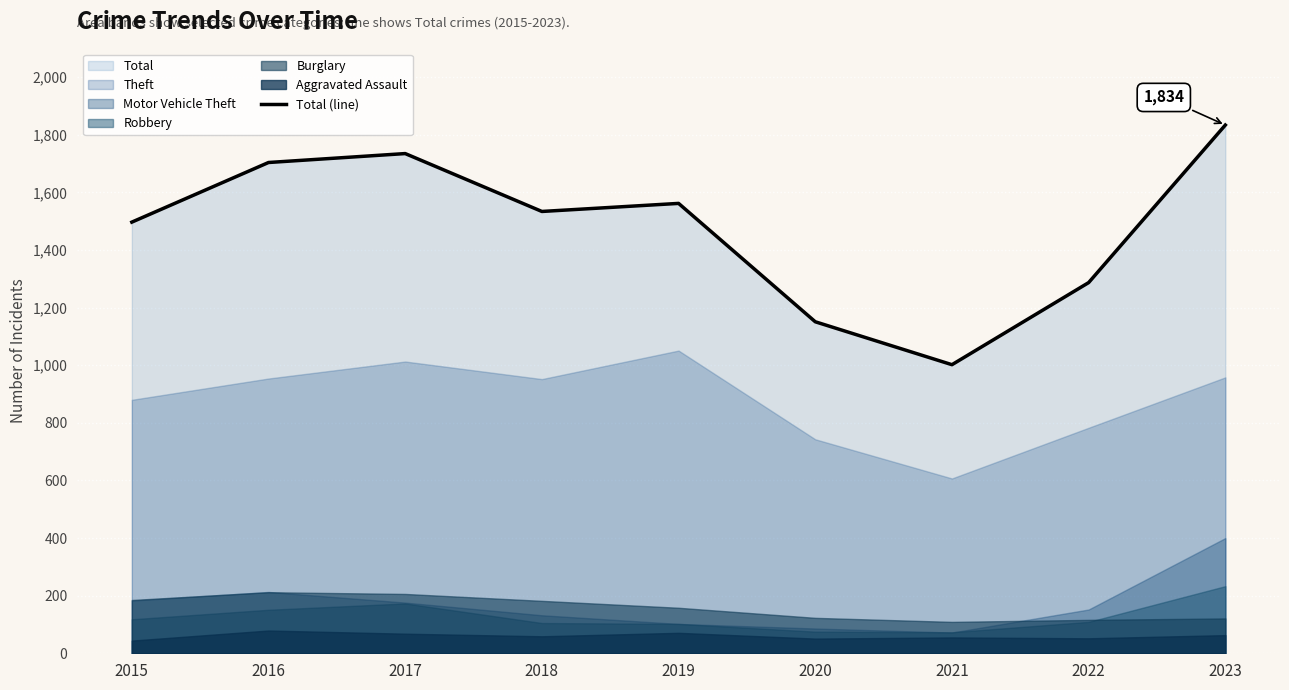

How many data points are above 1534?

4